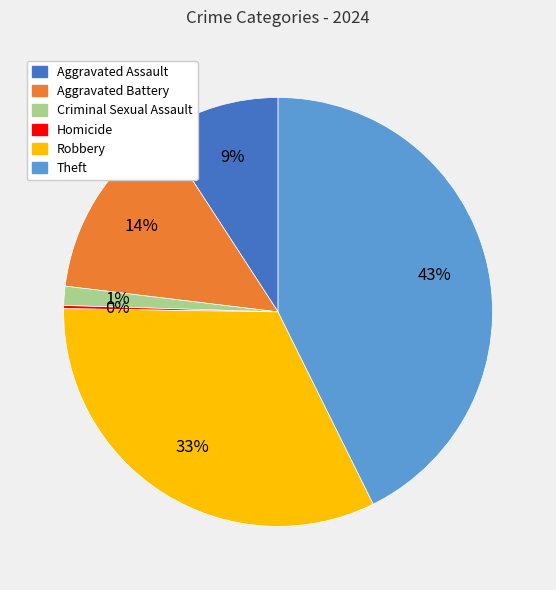

Combined, do Aggravated Battery and Aggravated Assault account for over 50%?

No